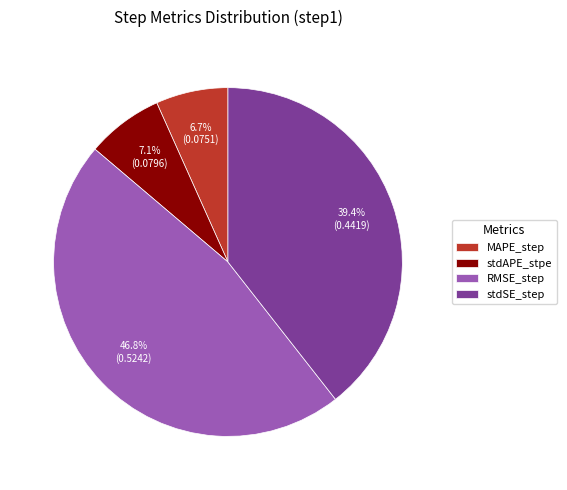

To the nearest percent, what is the difference between the largest and smallest slice percentages?

40%